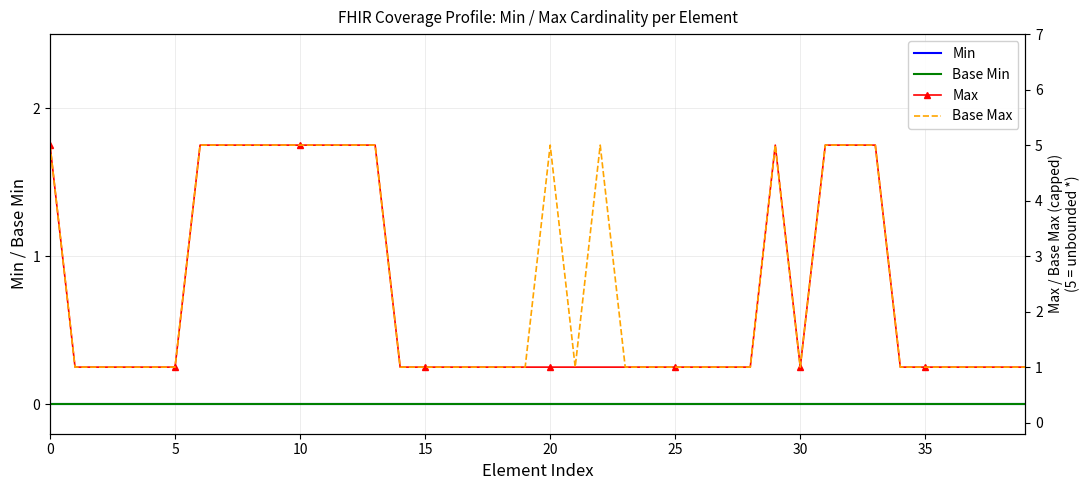

What value does the Base Max series have at 15?

1